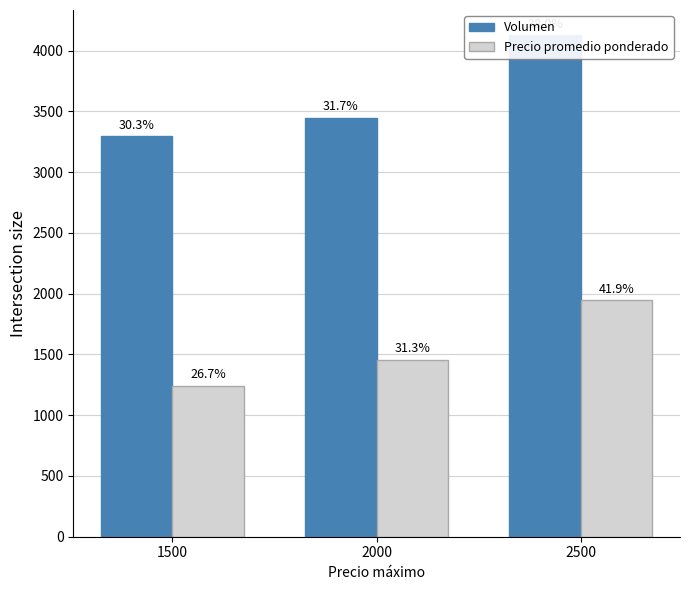

How many distinct data groups are displayed?

2